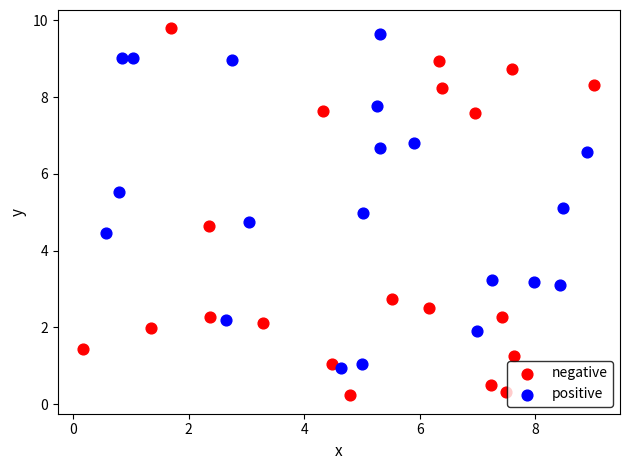

Which series has the largest Y range (max minus min)?

negative